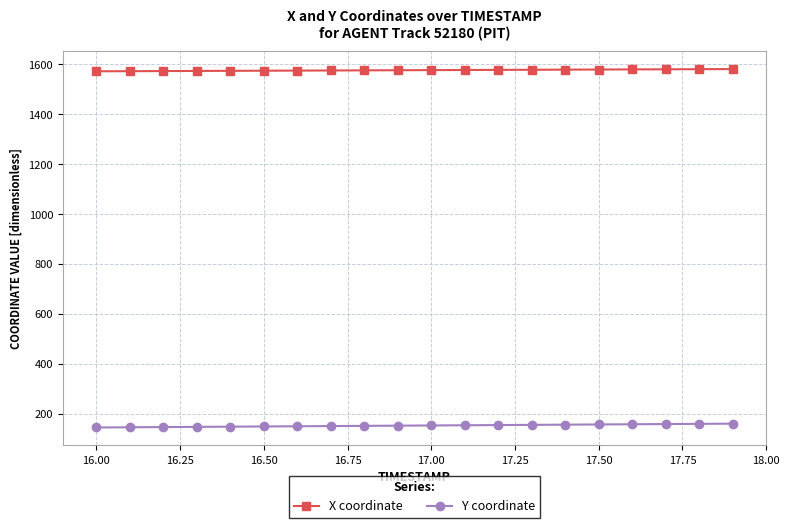

True or false: X coordinate and Y coordinate cross at least once.

False